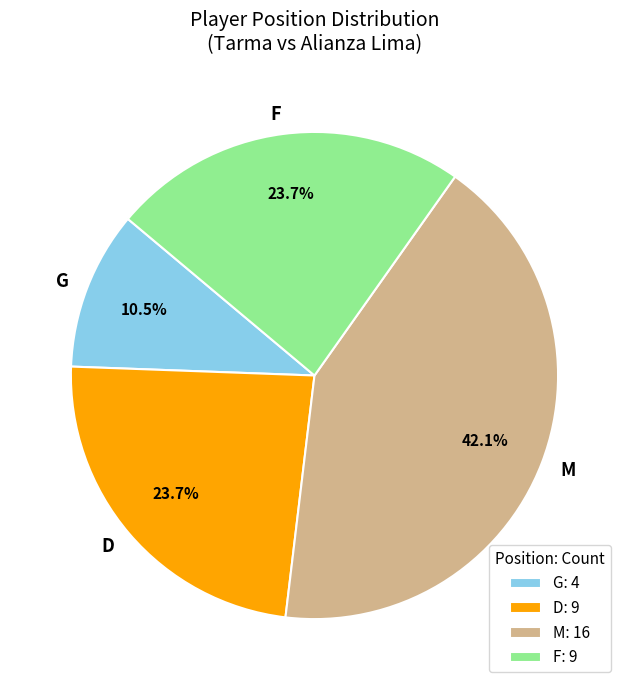

What percentage is the D slice, to the nearest percent?

24%